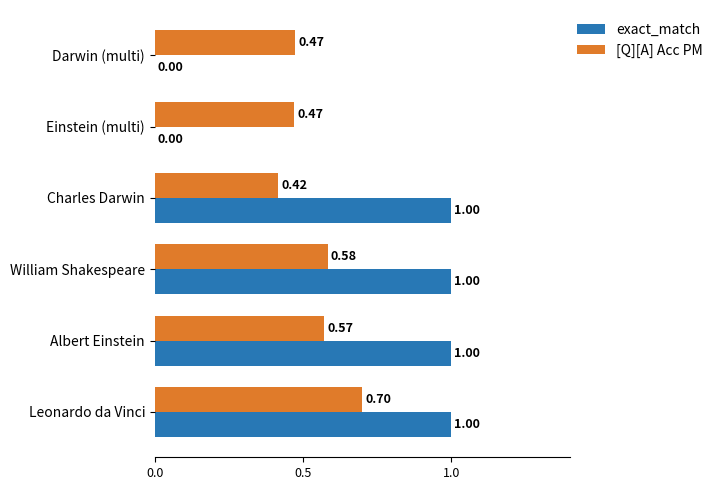

What are all the series names shown in the legend?

exact_match, [Q][A] Acc PM